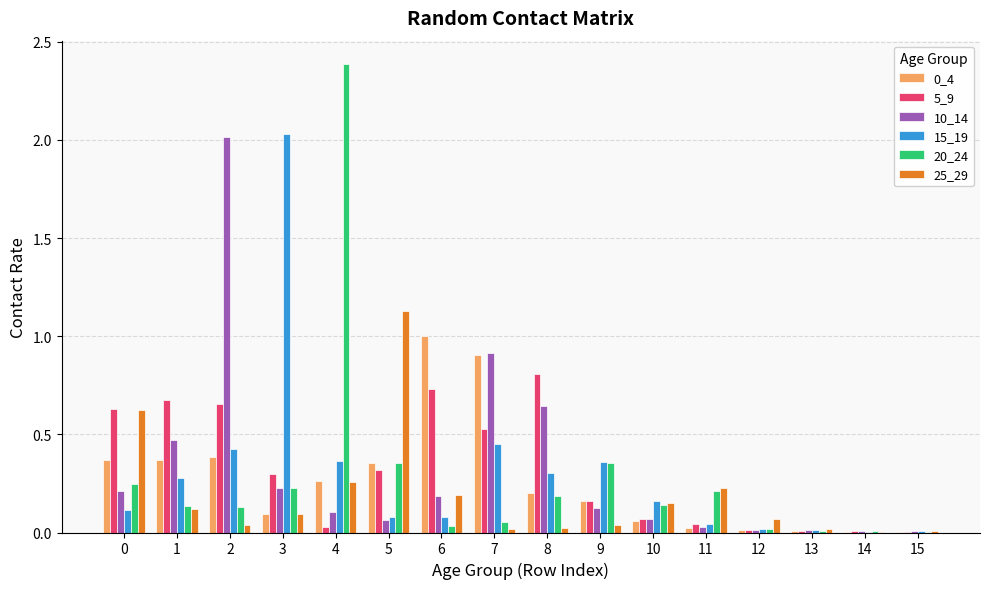

The value of 20_24 at 10 is 0.1. True or false?

True